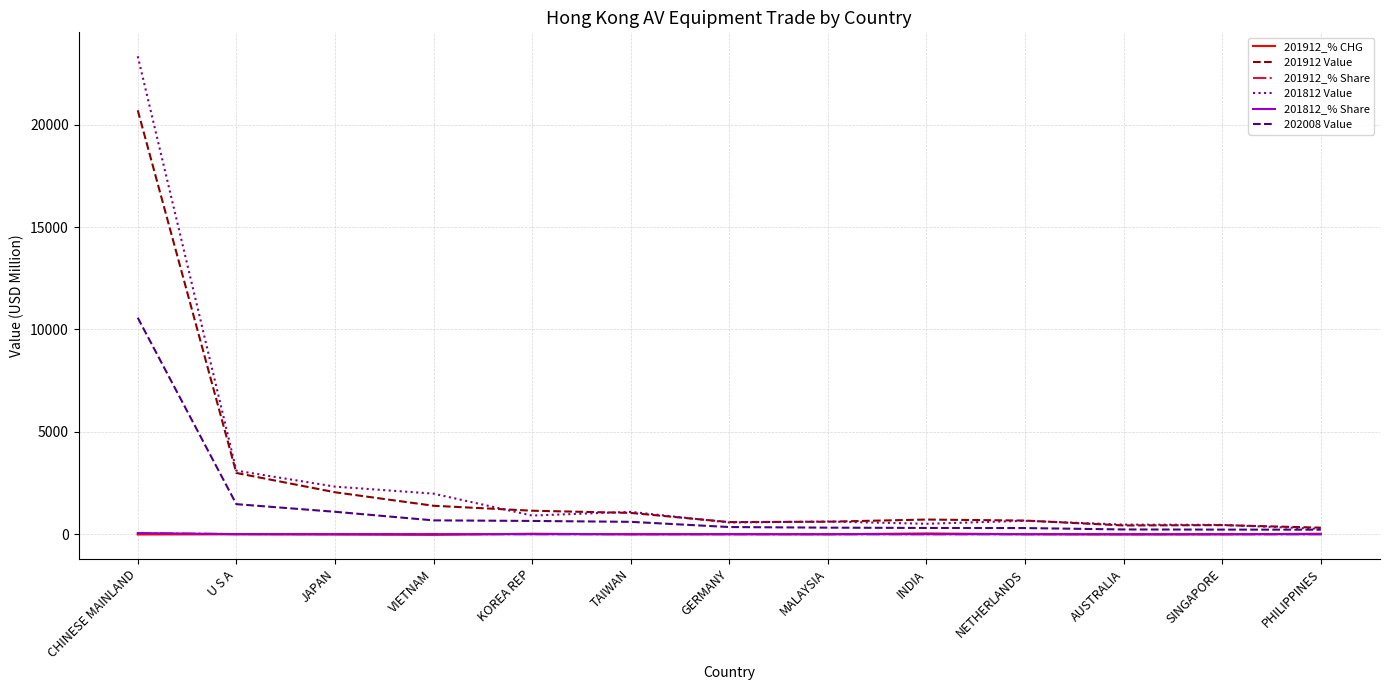

At which category does the chart reach its peak across all series?

CHINESE MAINLAND